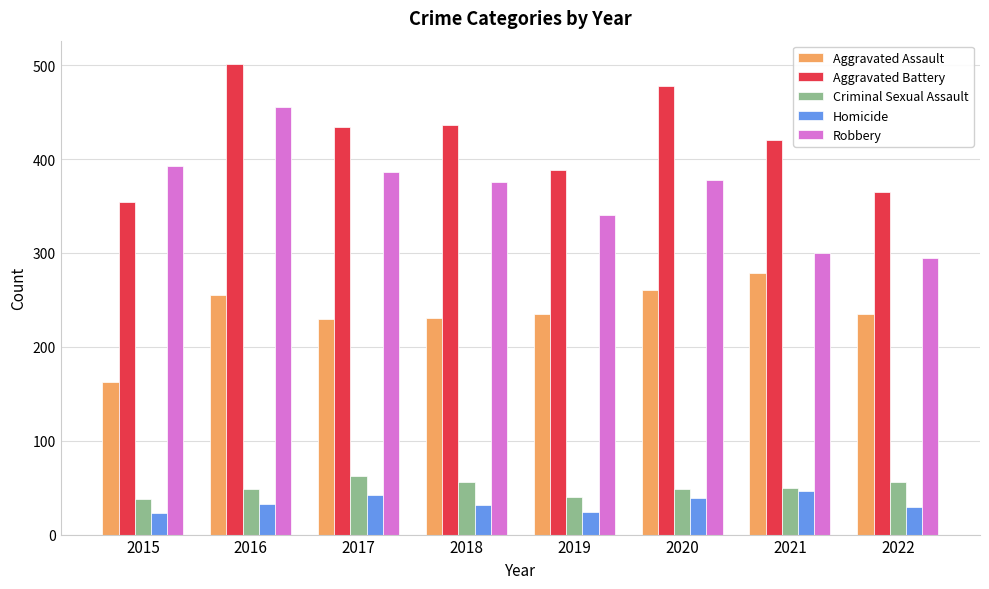

At which label does Aggravated Battery first exceed 434?

2016